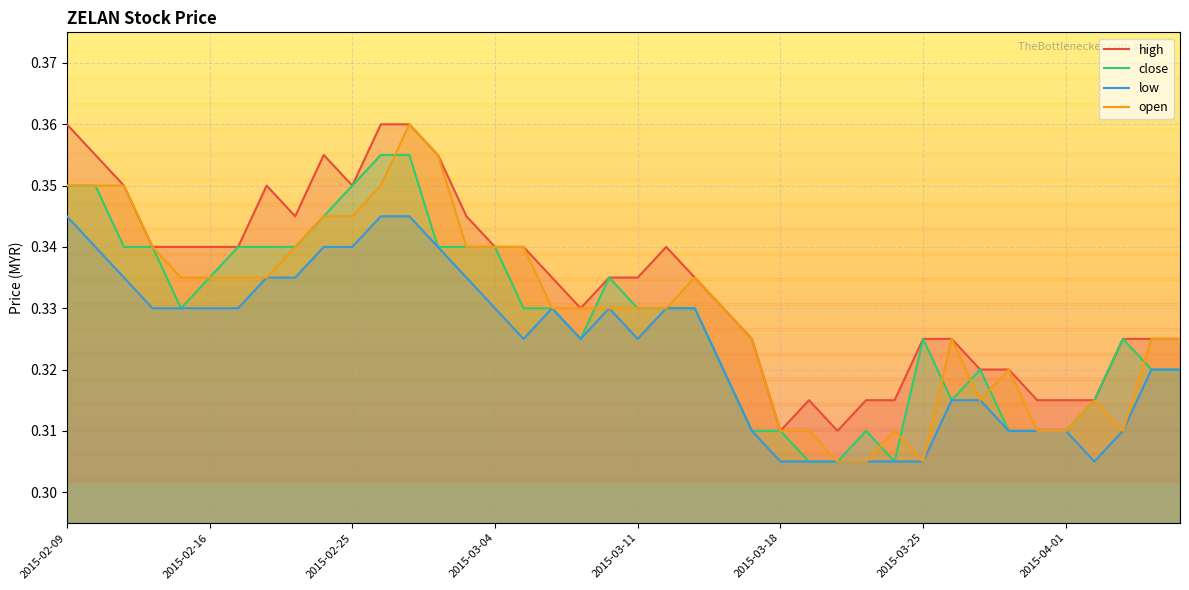

True or false: close has a value of 0.1 at 2015-03-18.

False